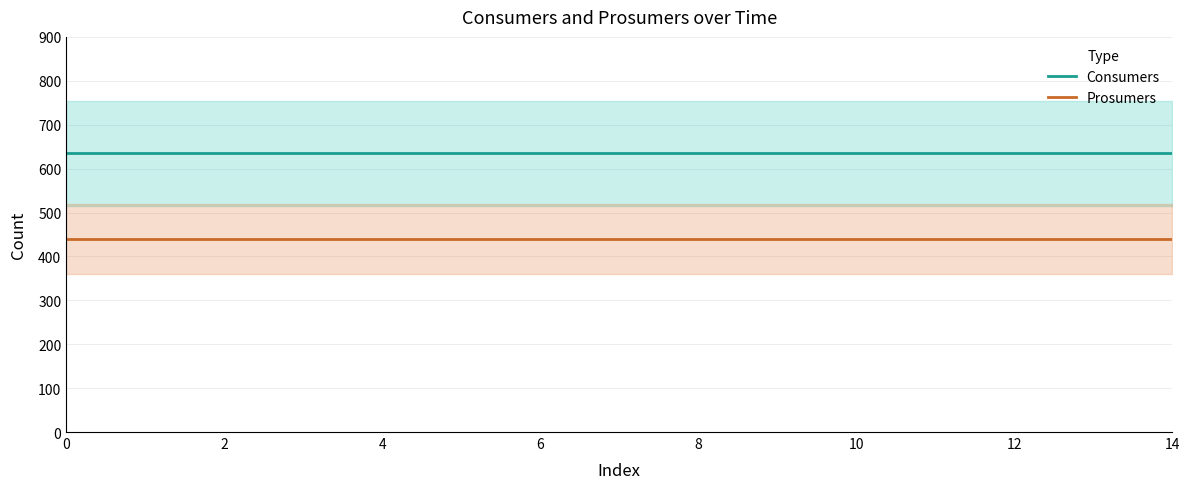

Is the value of Consumers at 11 greater than the value of Prosumers at 12?

Yes